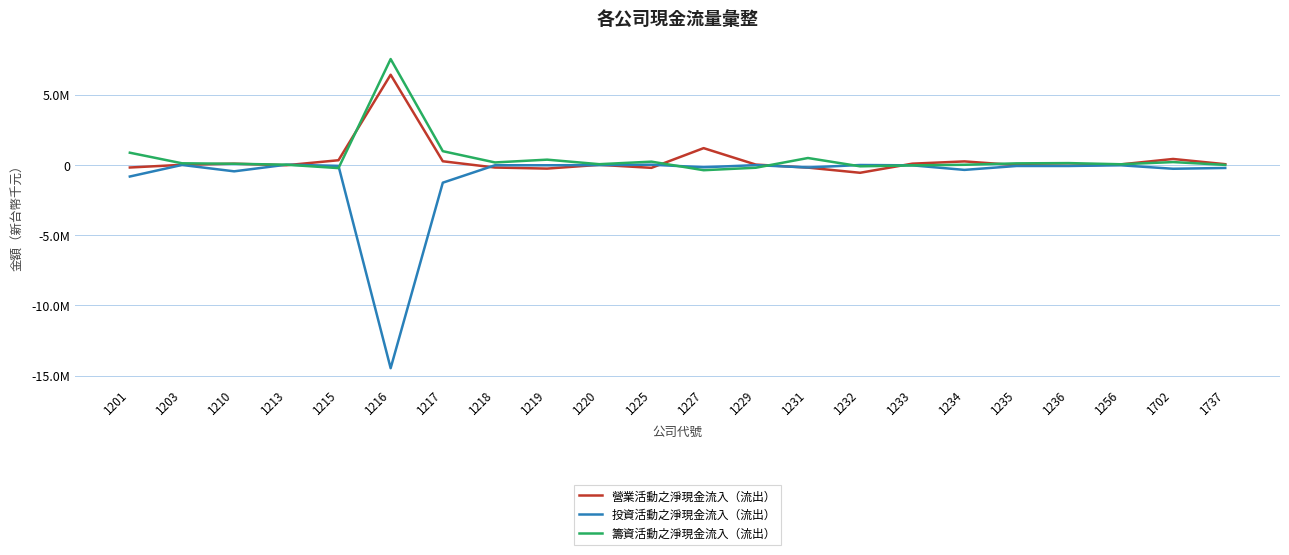

Where does the 投資活動之淨現金流入（流出） series first go above -75157?

1203